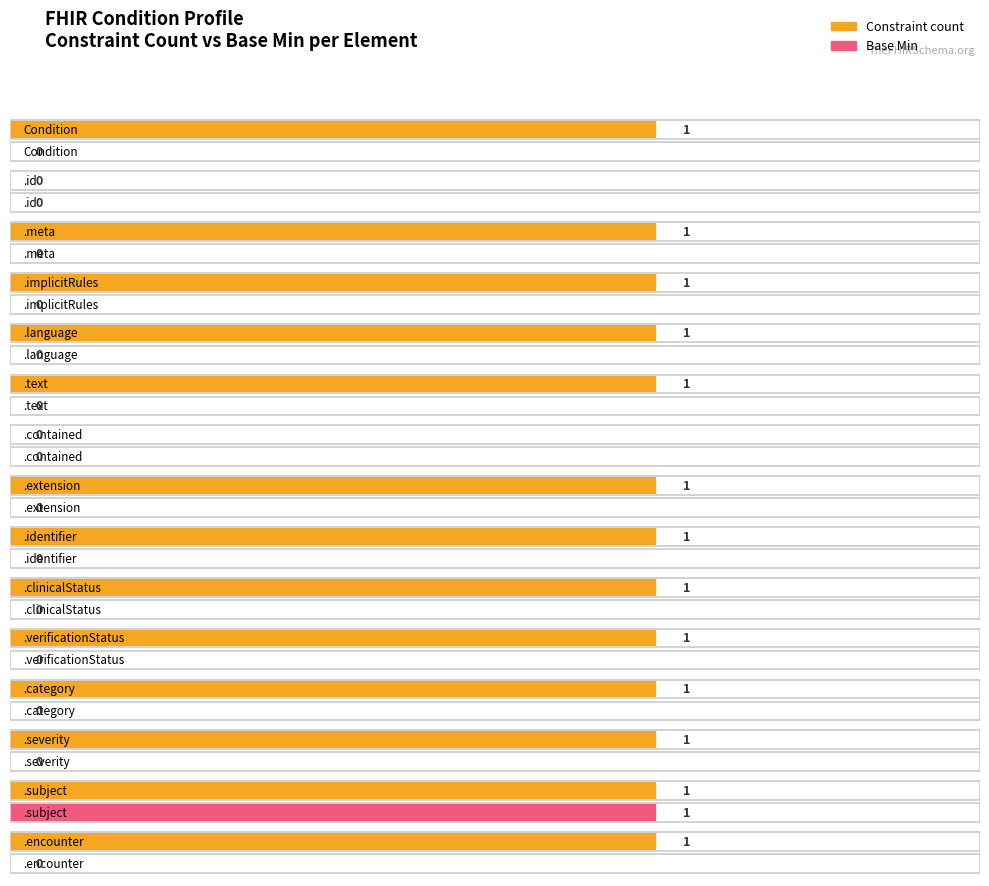

Count the Base Min values in the range 0 to 1.

15